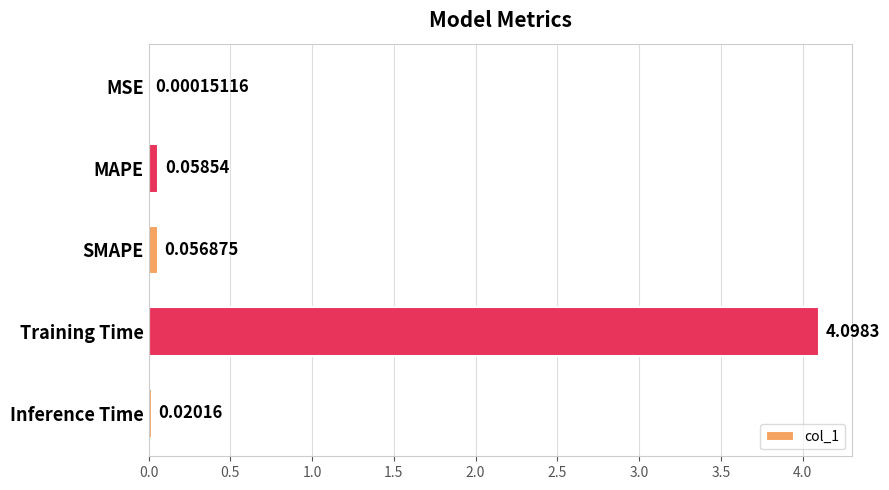

Where is the data nearest to the value 2?

MAPE